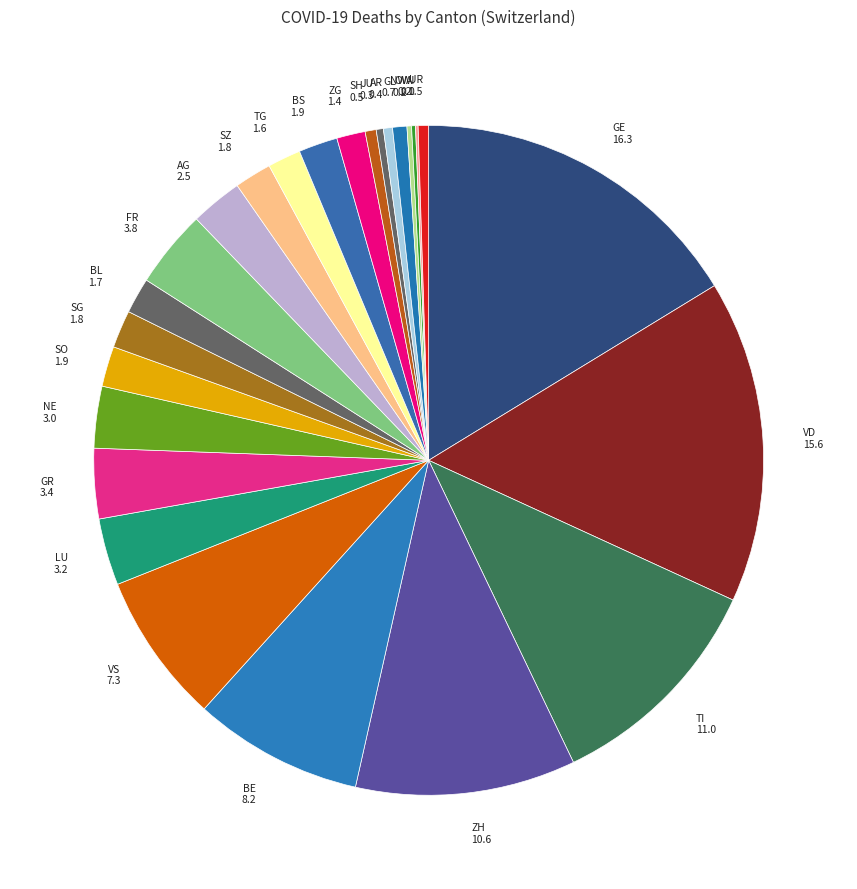

Does GE account for over 50% of the chart?

No